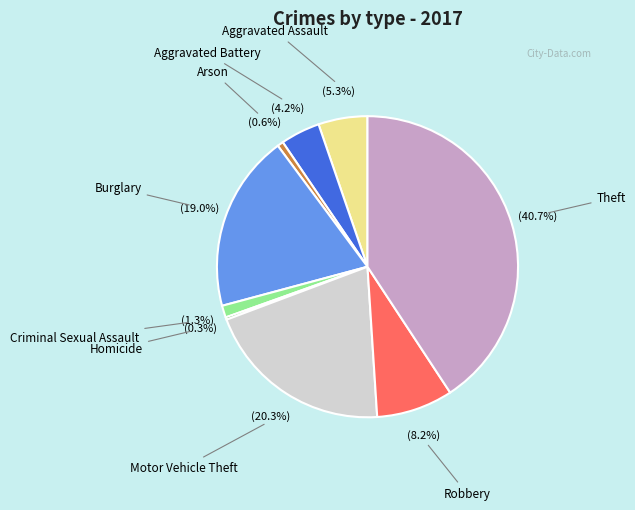

Is there a majority slice in this chart?

No